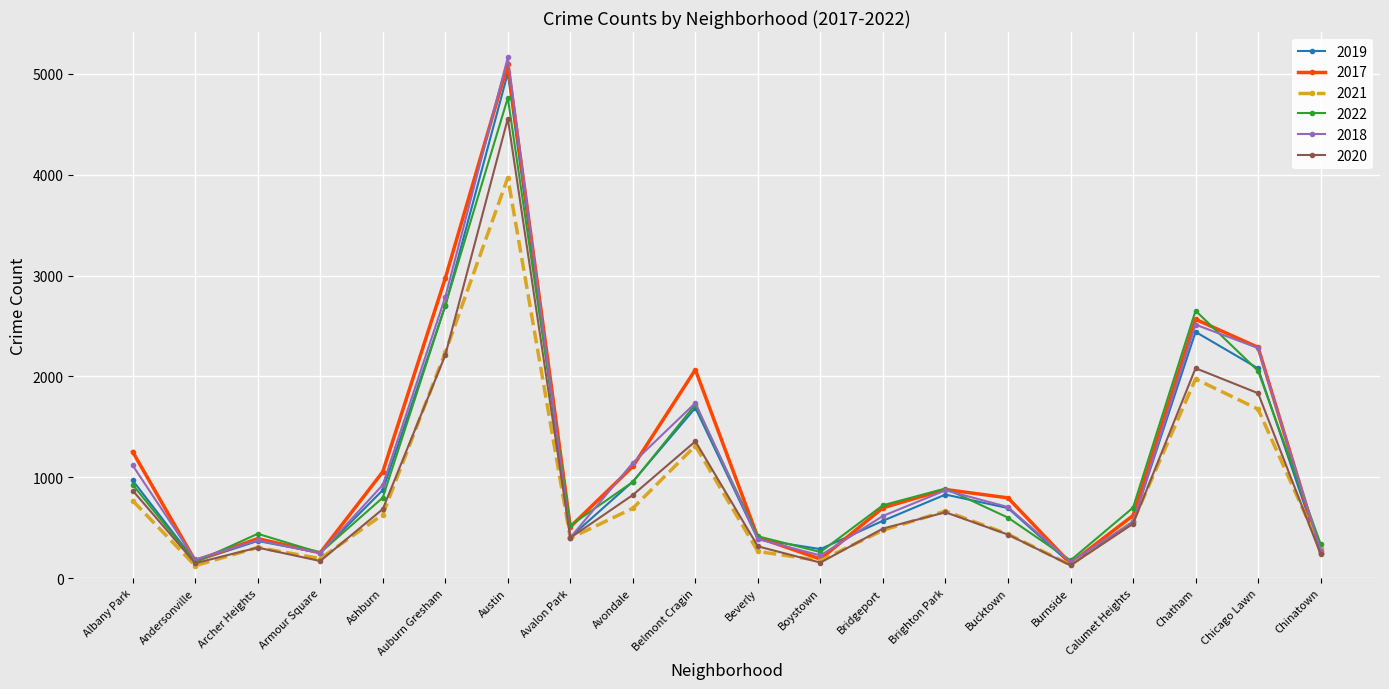

How many data points in 2017 are less than 795?

10